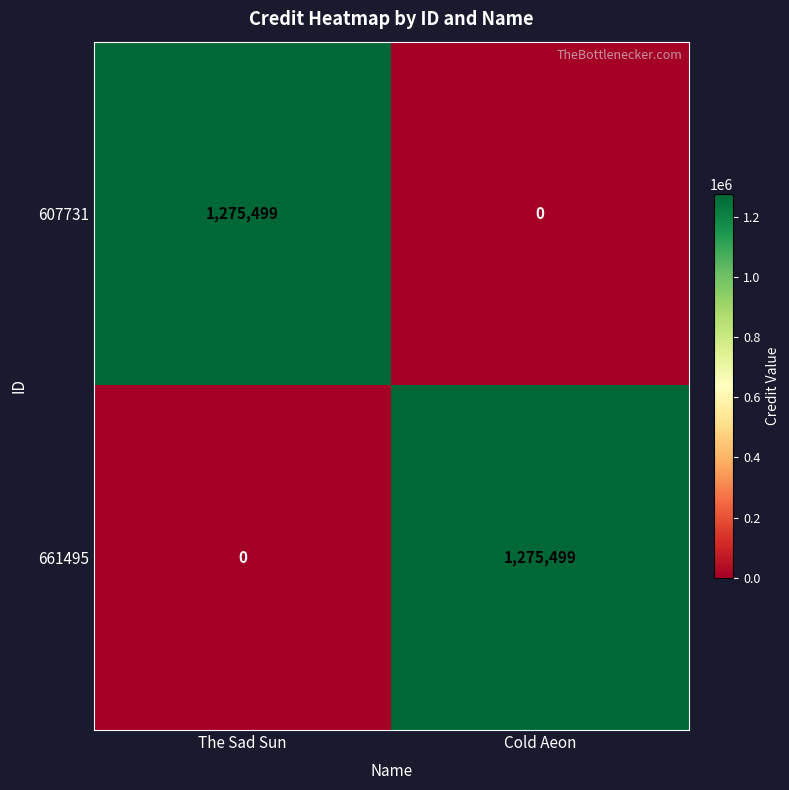

Is it true that 607731 equals 650640 at Cold Aeon?

False